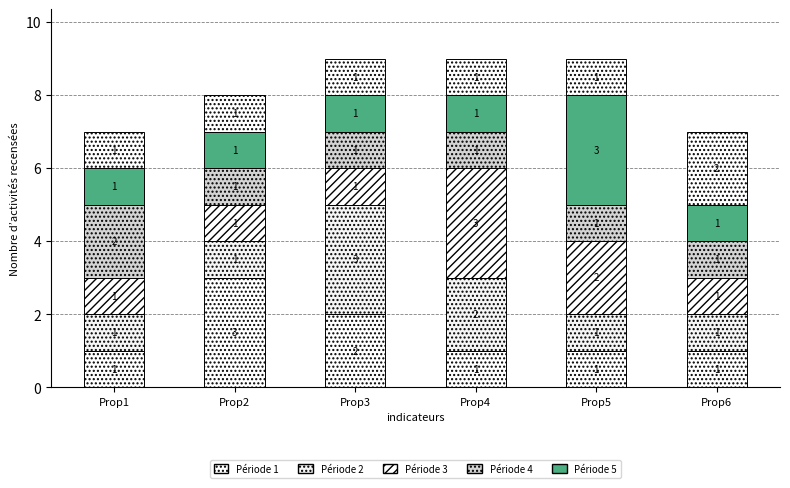

List the labels in order of Période 3 value, largest first.

Prop4, Prop5, Prop1, Prop2, Prop3, Prop6